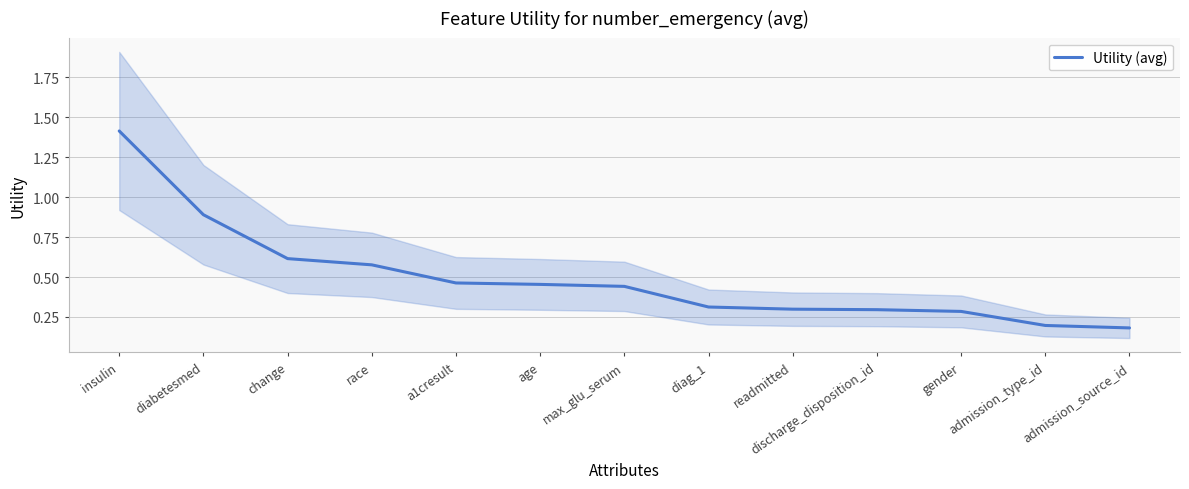

At which label is the value closest to 0?

admission_source_id